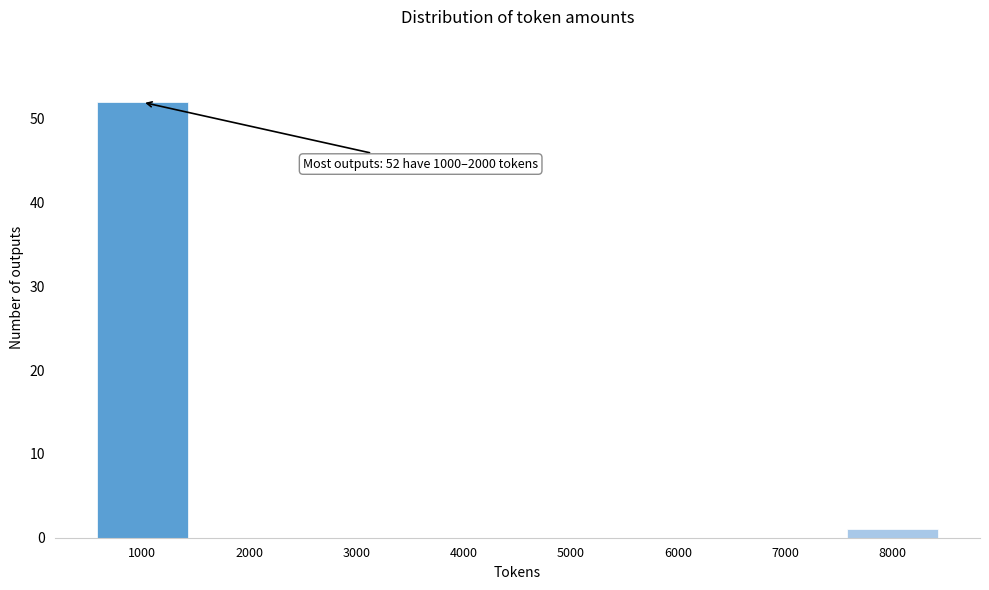

Reading left to right, what are all the values shown in this chart?

1000=52	2000=0	3000=0	4000=0	5000=0	6000=0	7000=0	8000=1